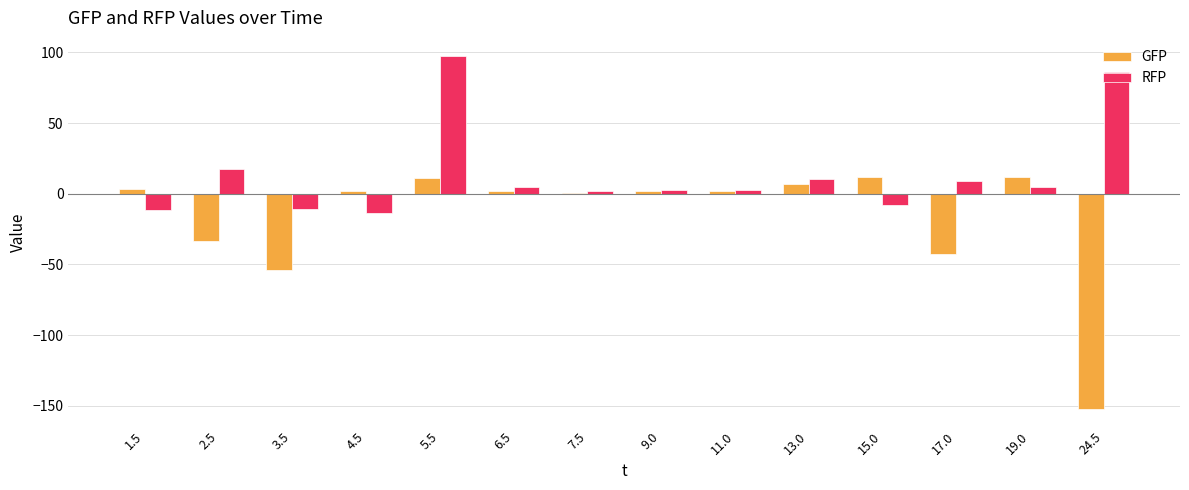

What is the difference between the maximum and second lowest values in the GFP series?

65.8